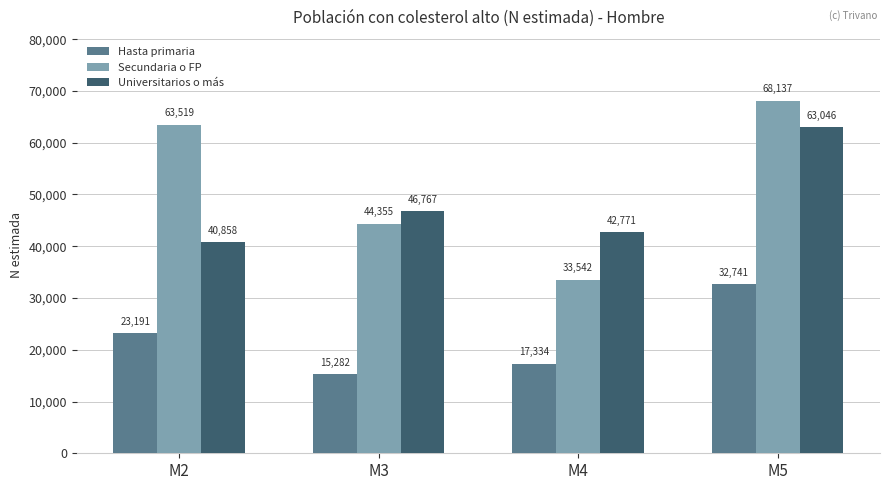

What are all the series names shown in the legend?

Hasta primaria, Secundaria o FP, Universitarios o más